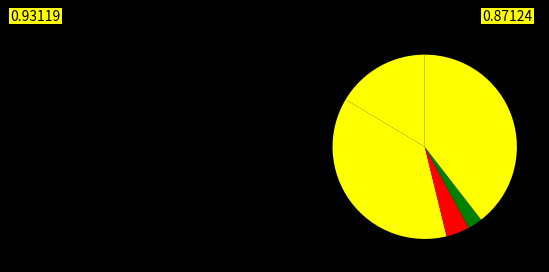

Which category has the smallest portion of the pie?

Homicide